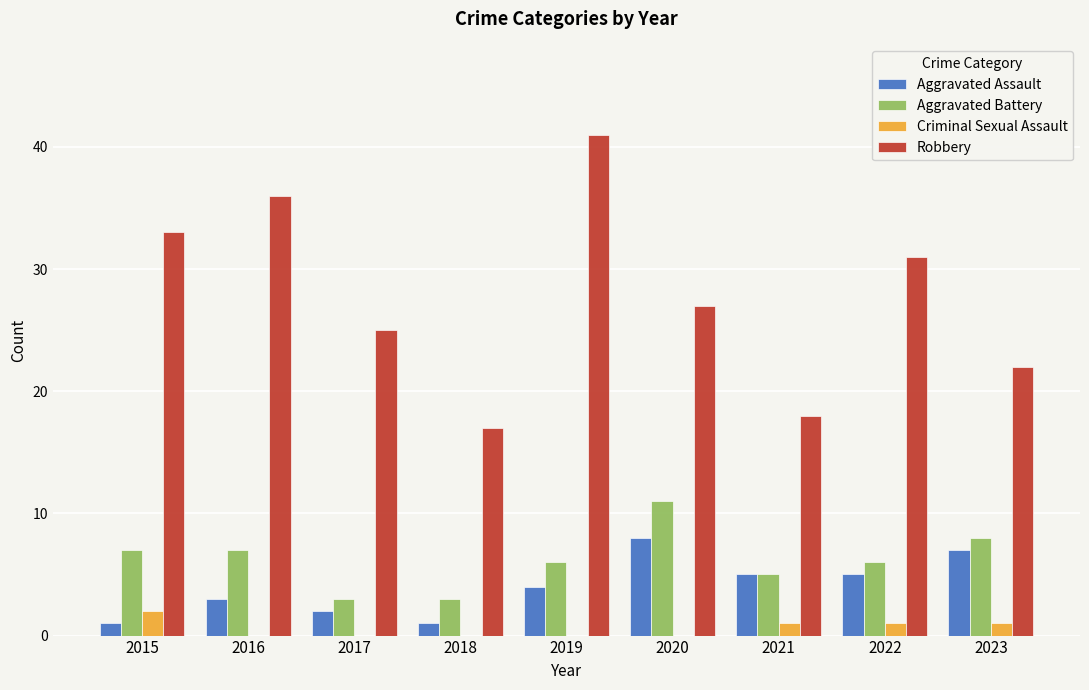

At which label does Aggravated Battery reach its peak?

2020